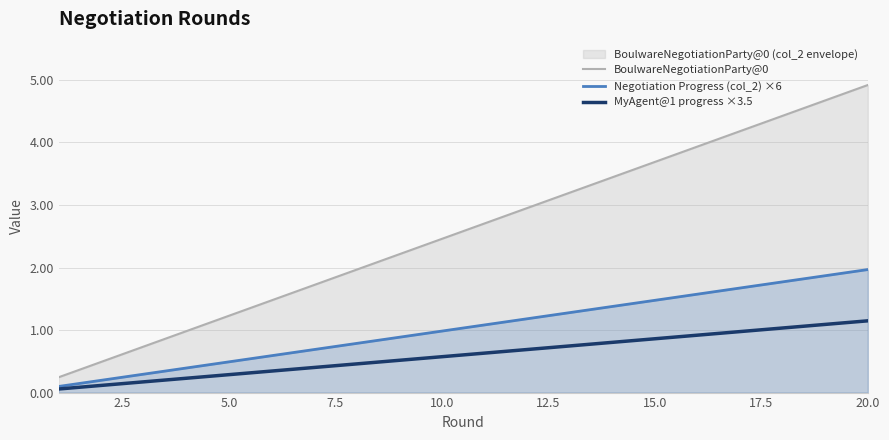

At which category does the chart reach its peak across all series?

20.0